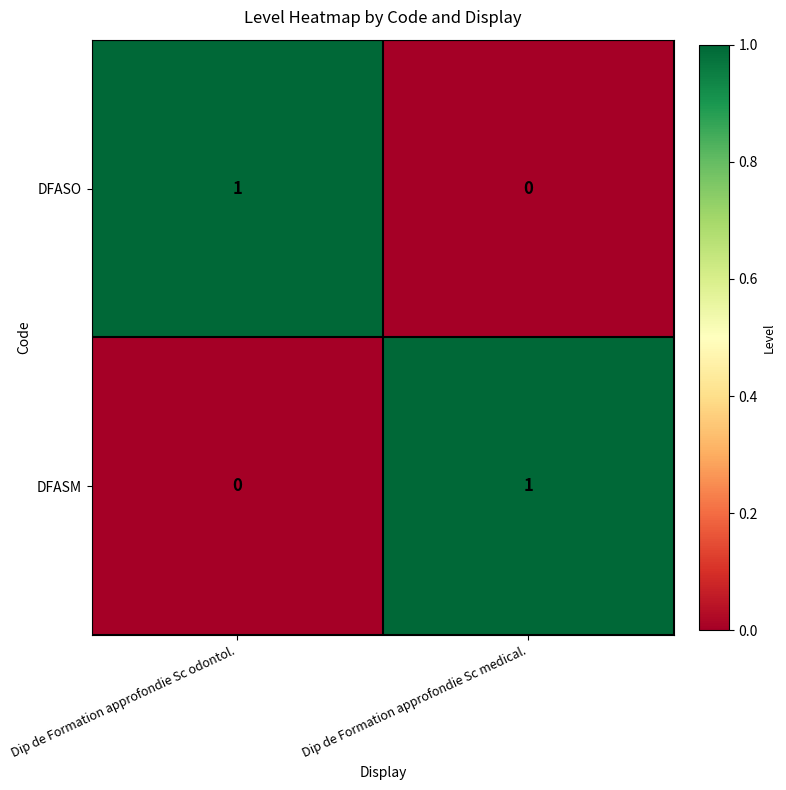

What is the total value across all series at Dip de Formation approfondie Sc medical.?

1